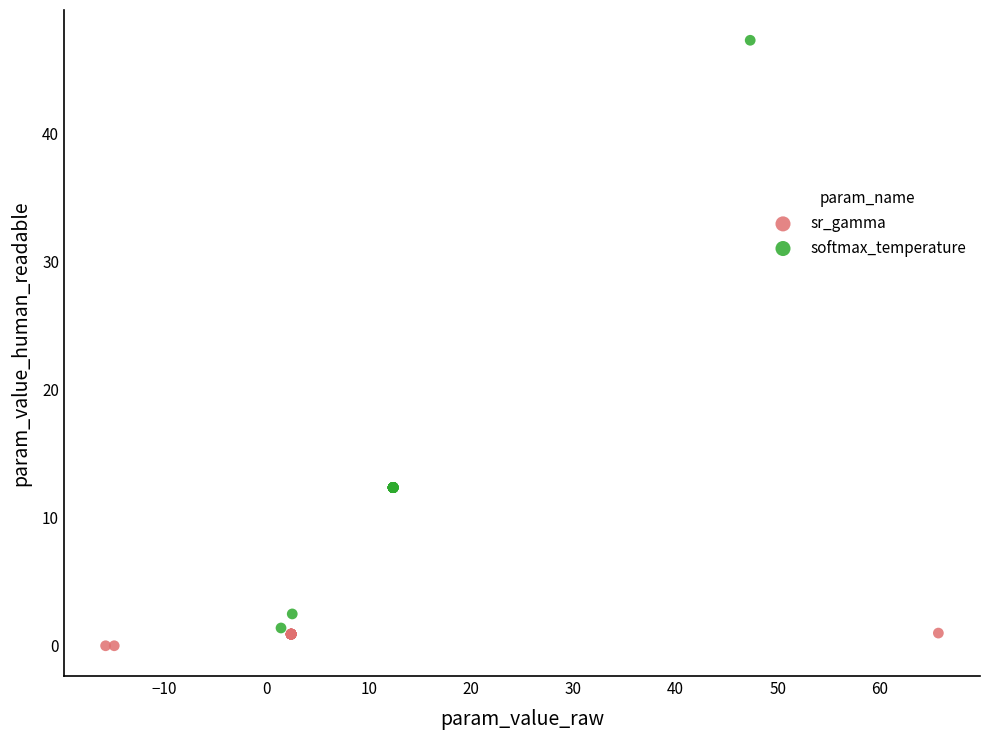

Which series has the largest Y range (max minus min)?

softmax_temperature